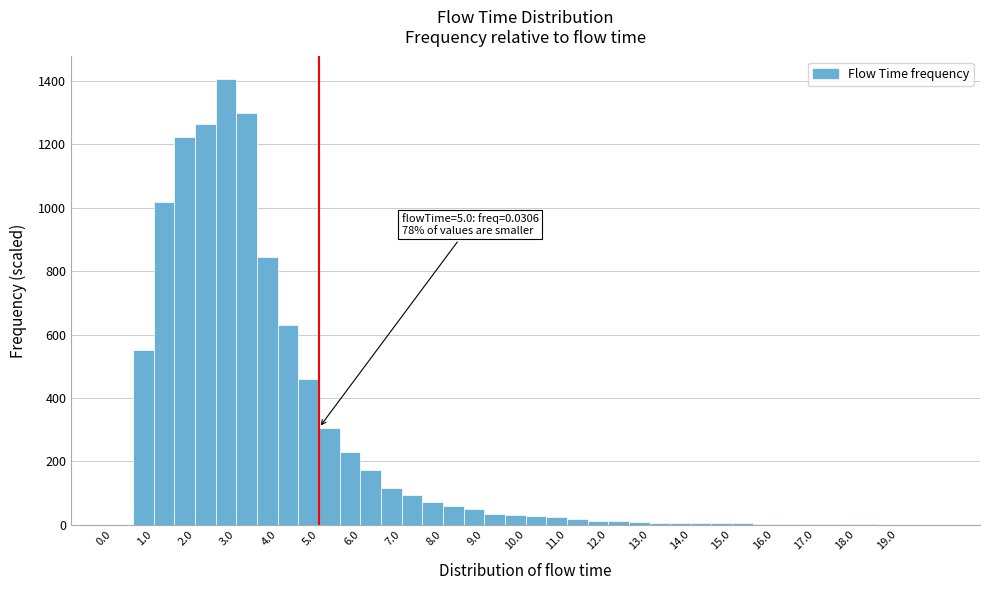

Over which range of the x-axis is the bar tallest?

2.5 to 3.0